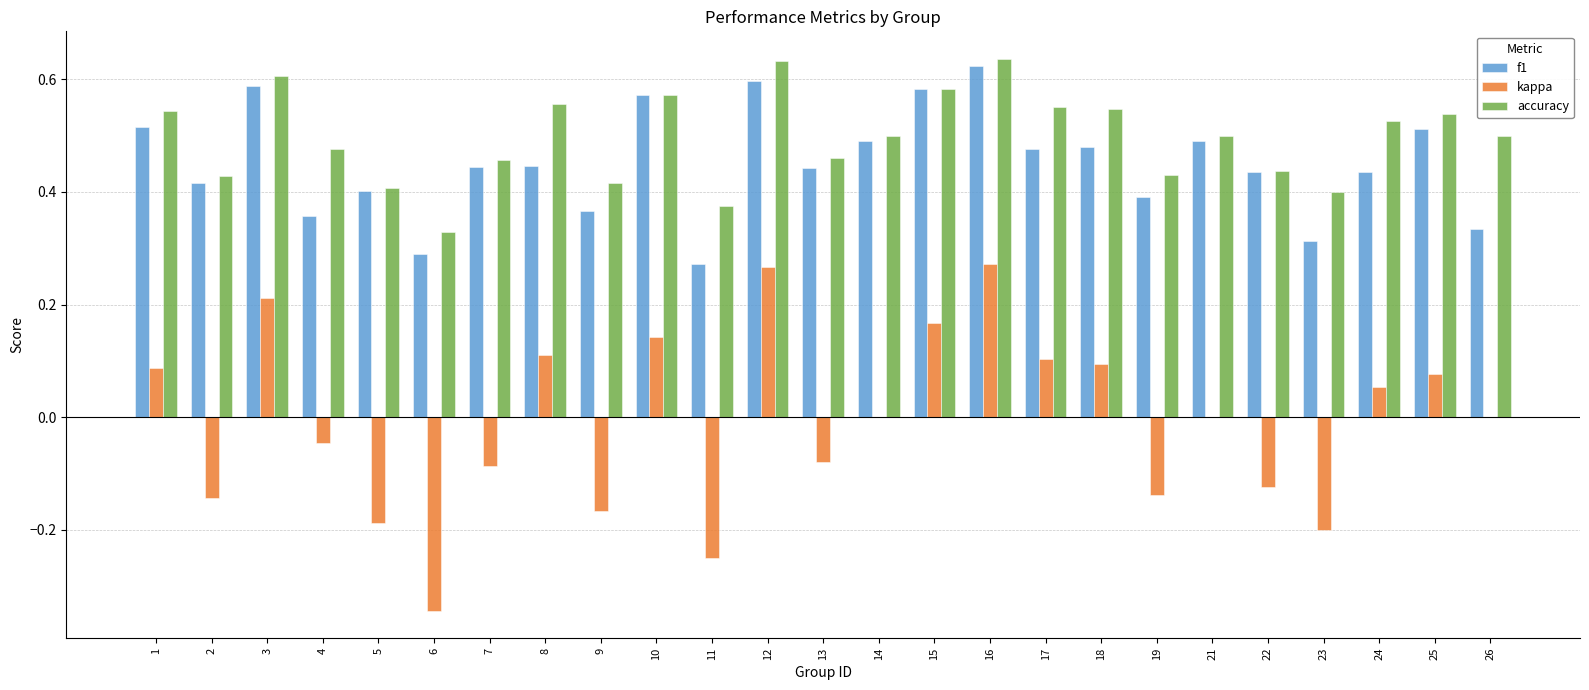

Is it true that f1 equals 0.2 at 4?

False